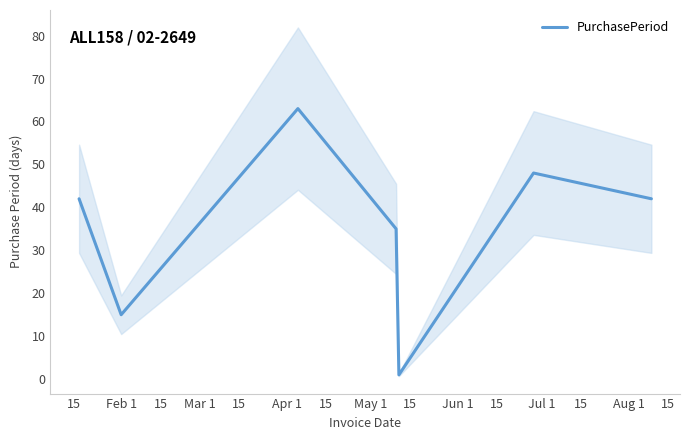

How many lines are shown in the chart?

1